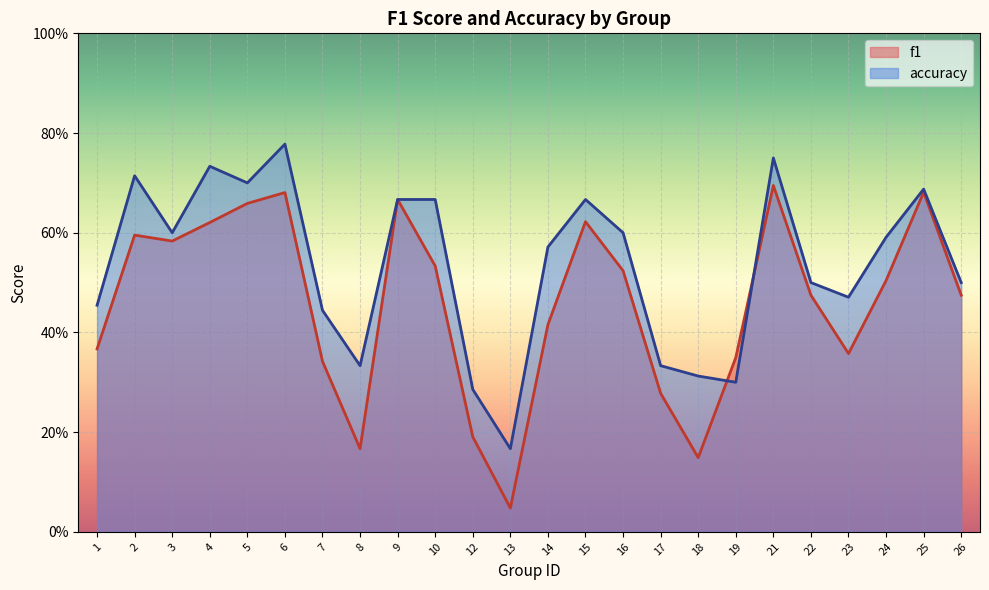

True or false: f1 has a value of 0.5 at 17.

False